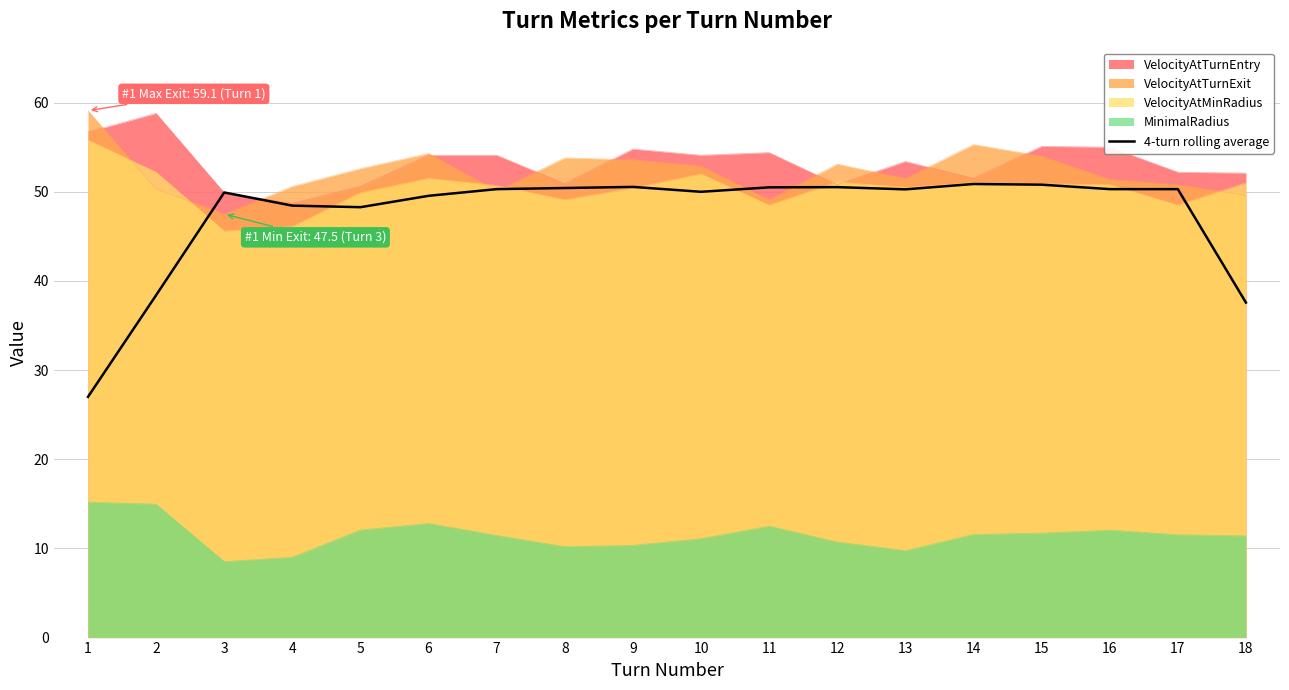

The value at 10 is 29.1. True or false?

False